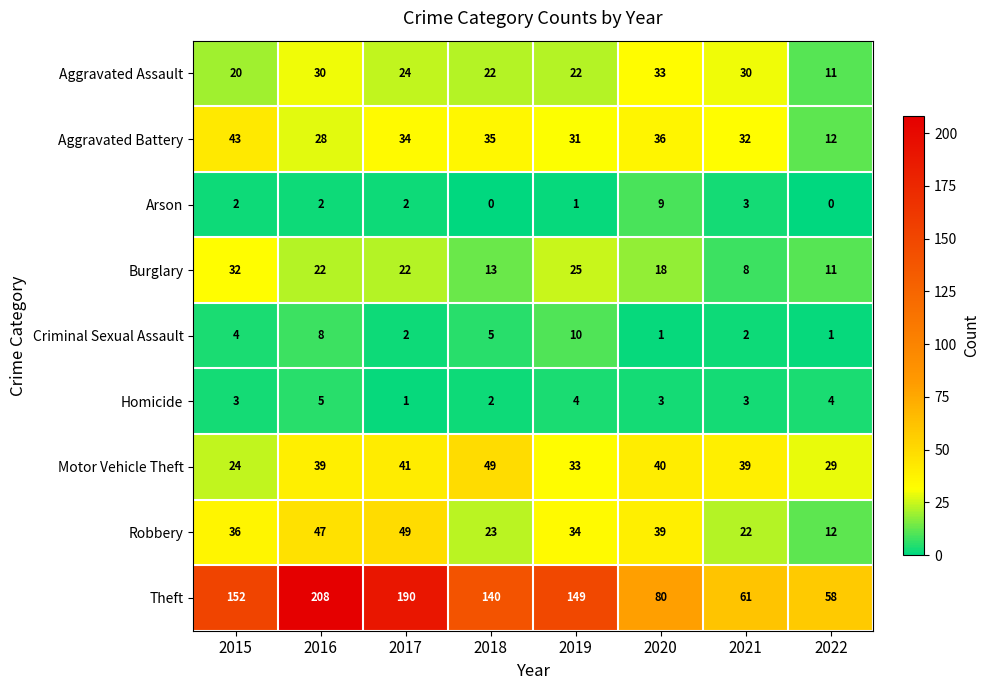

Which series has the largest range (max minus min)?

Theft